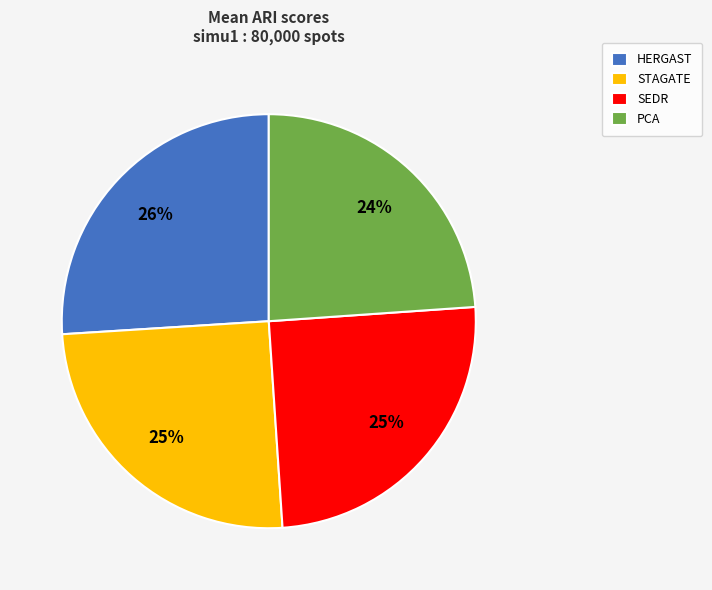

Is it true that SEDR is 16% of the pie?

False